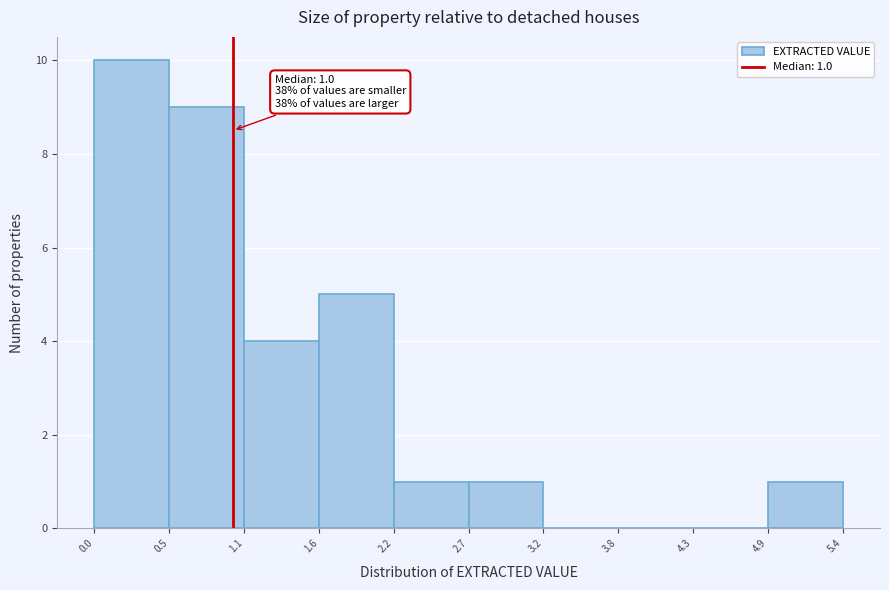

Which range on the x-axis has the tallest bar?

0.0 to 0.5